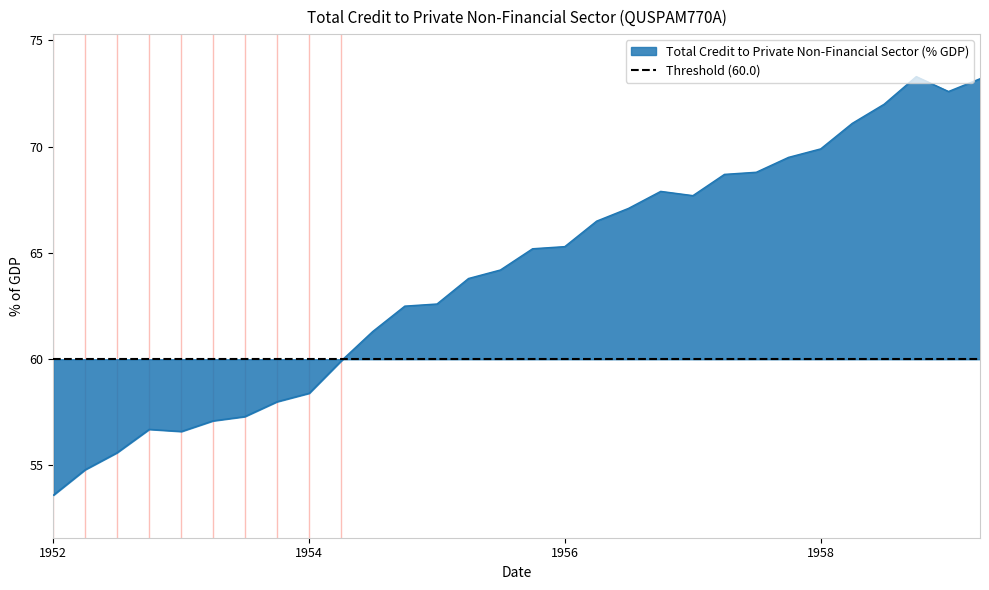

Is it true that the value at 1954-07-01 is 61.3?

True